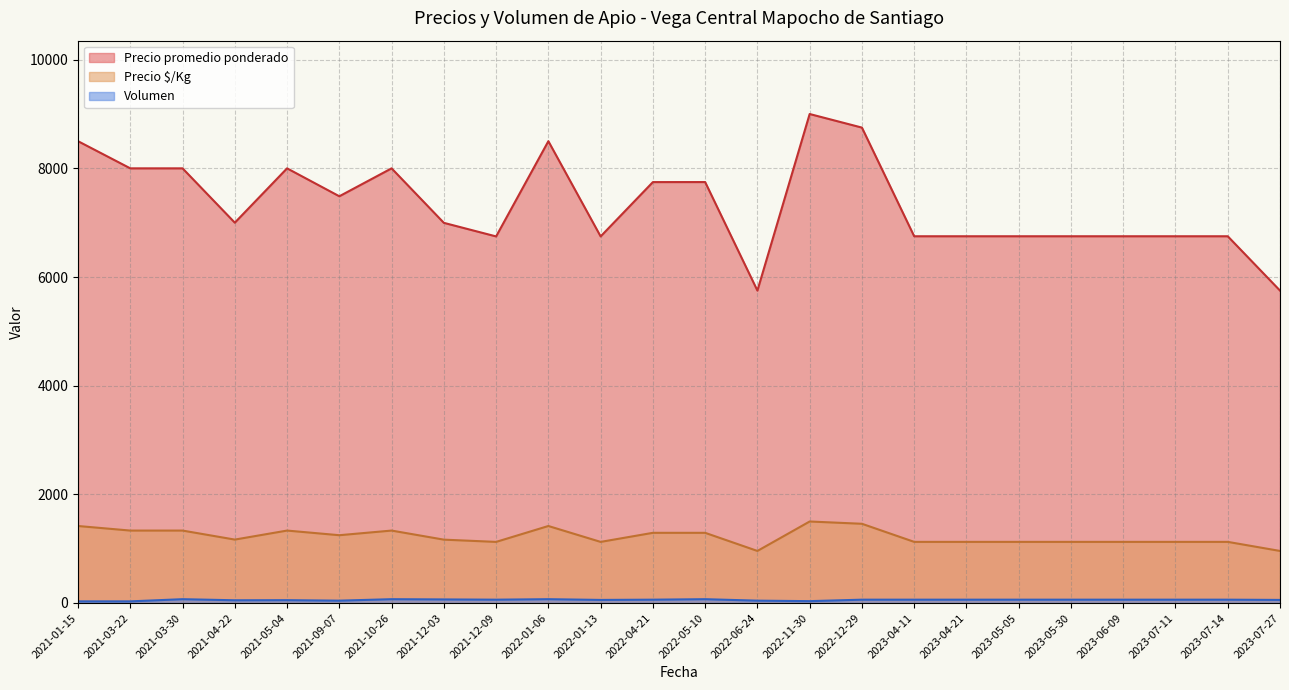

Does the chart display data point markers on the line(s)?

No